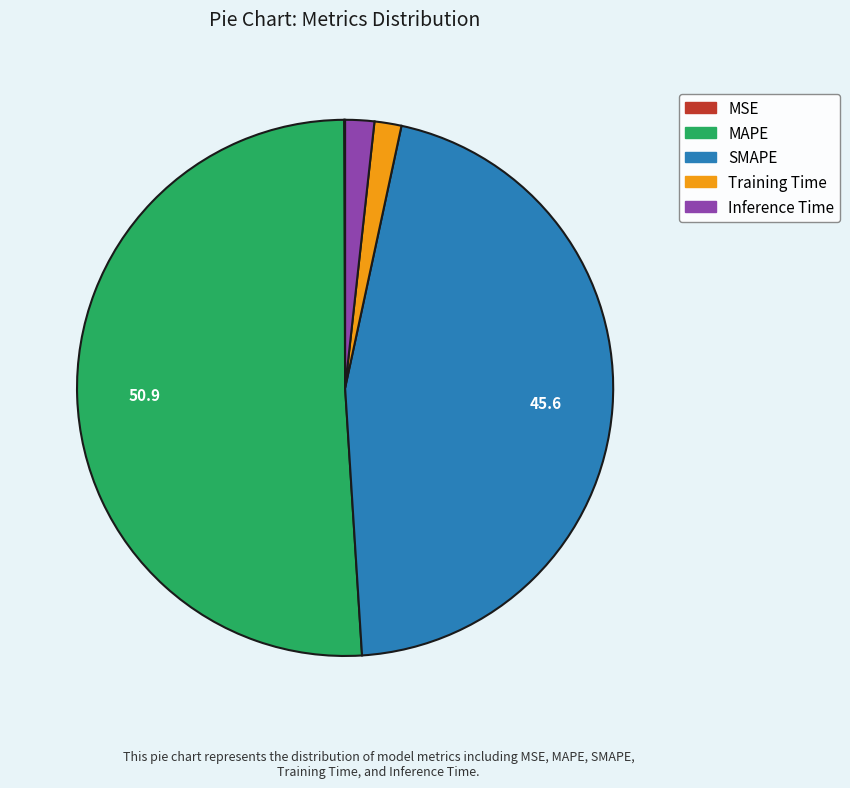

What is the largest slice in the pie chart?

MAPE